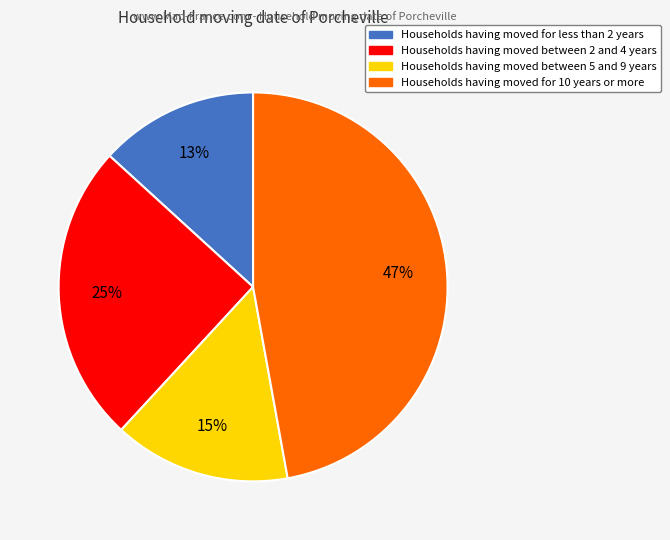

To the nearest percent, what is the difference between the largest and smallest slice percentages?

34%